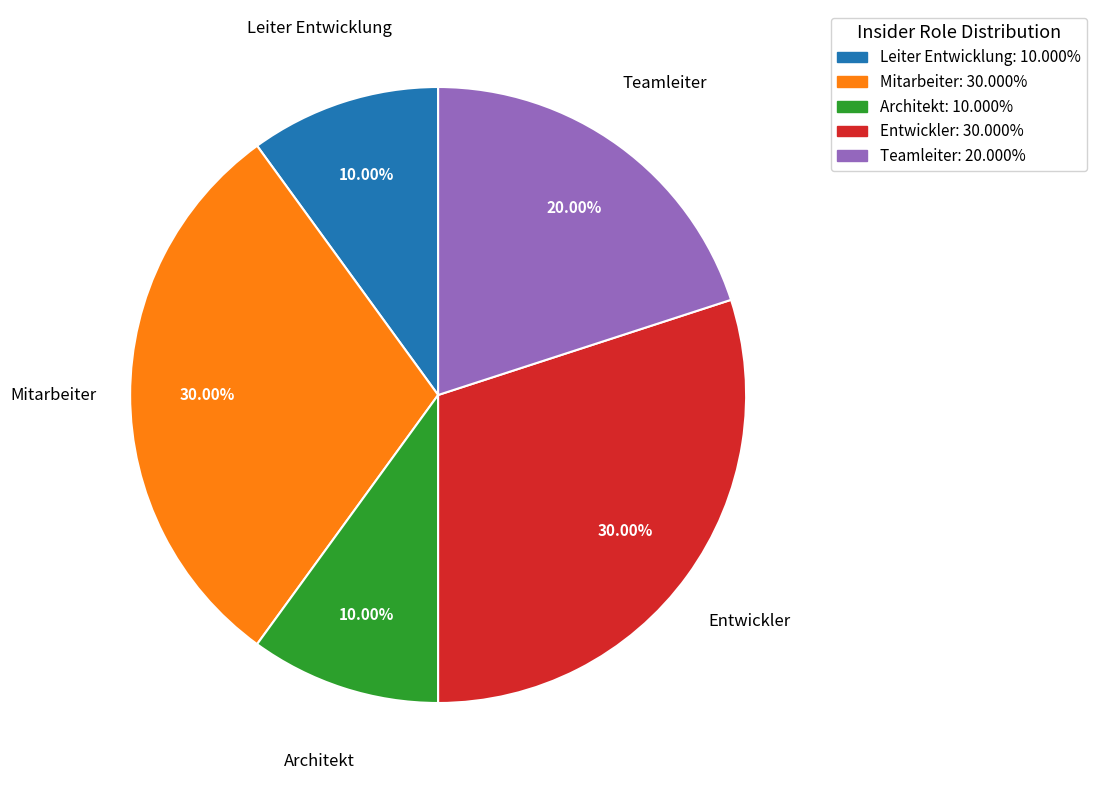

Between Mitarbeiter and Architekt, which is larger?

Mitarbeiter